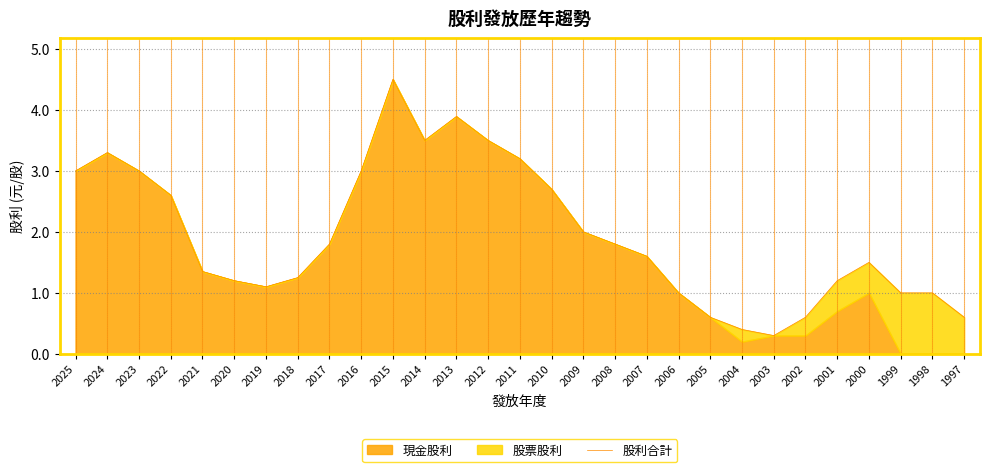

At which label is the value closest to 2?

2009